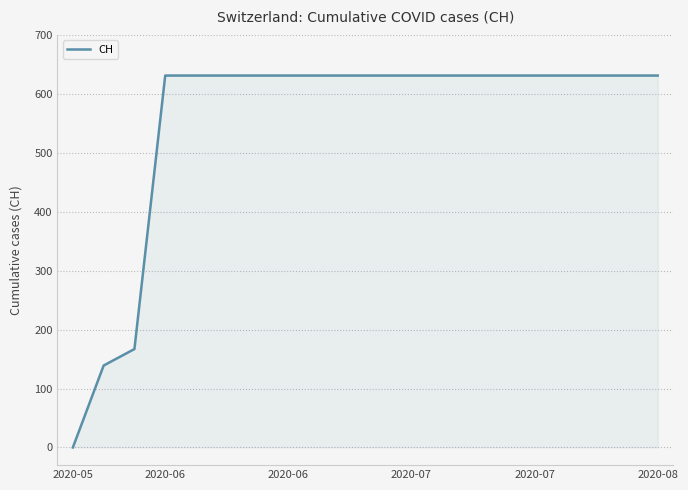

What is the difference between the maximum and minimum values?

631